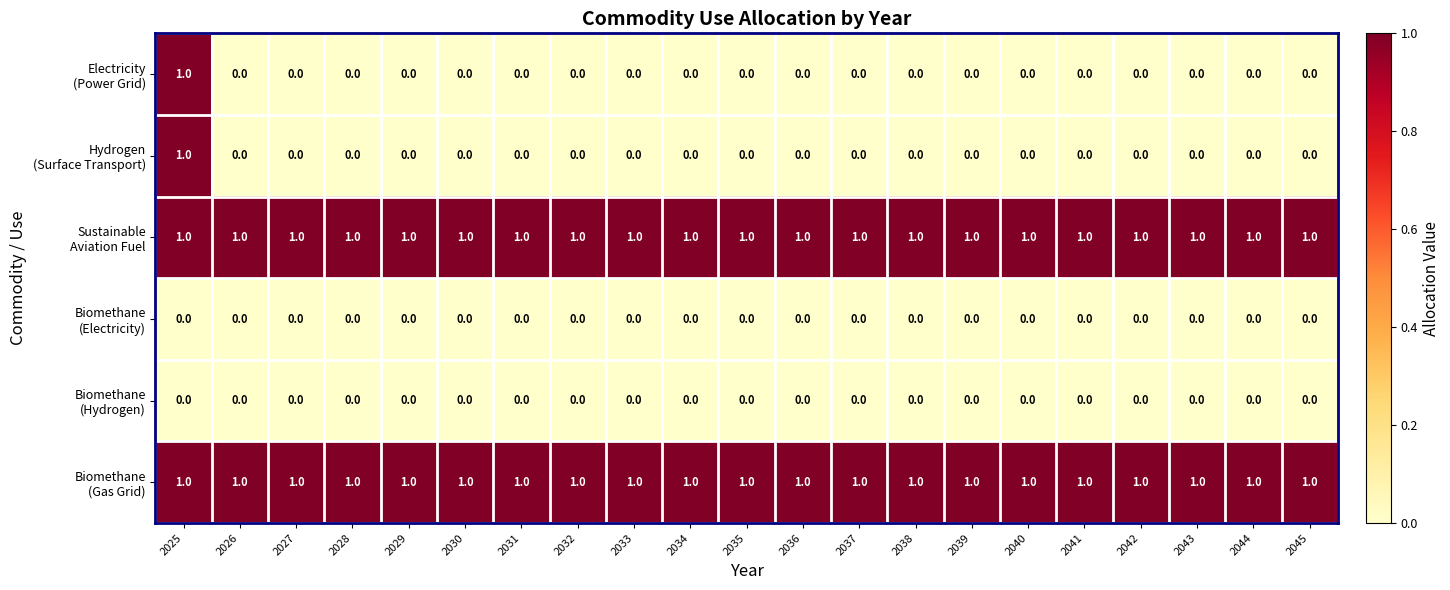

At which category is the sum across all series the highest?

2025